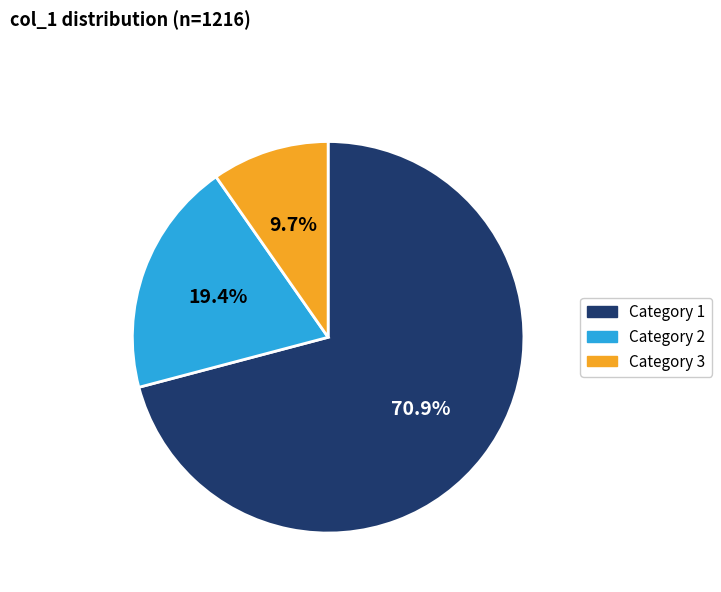

Is there a majority slice in this chart?

Yes